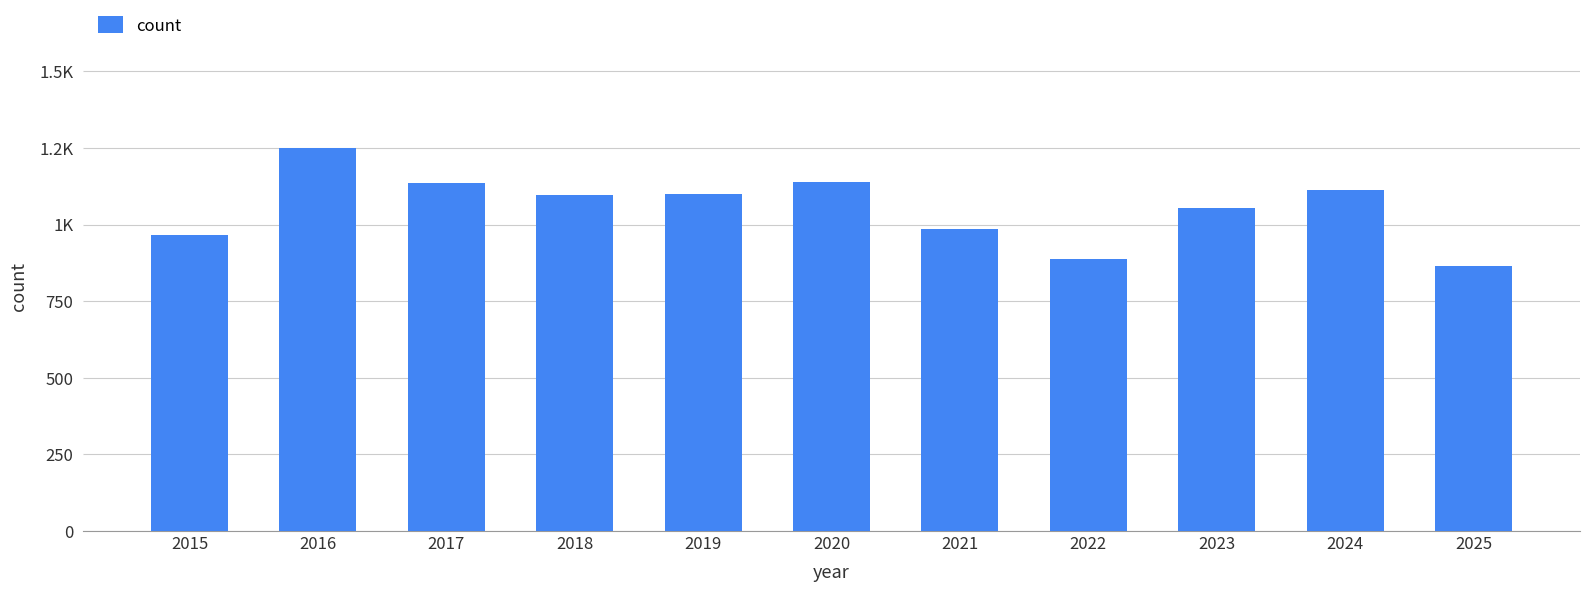

Are the bars horizontal?

No